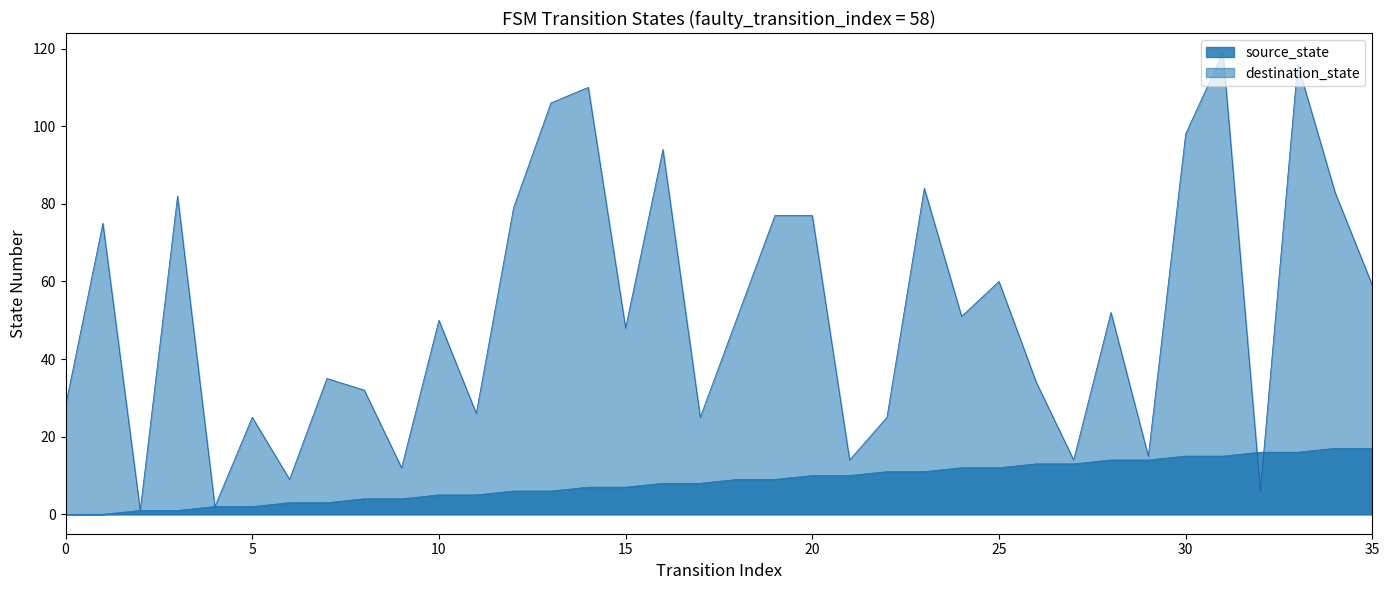

Where do destination_state and source_state first cross each other?

31 and 32